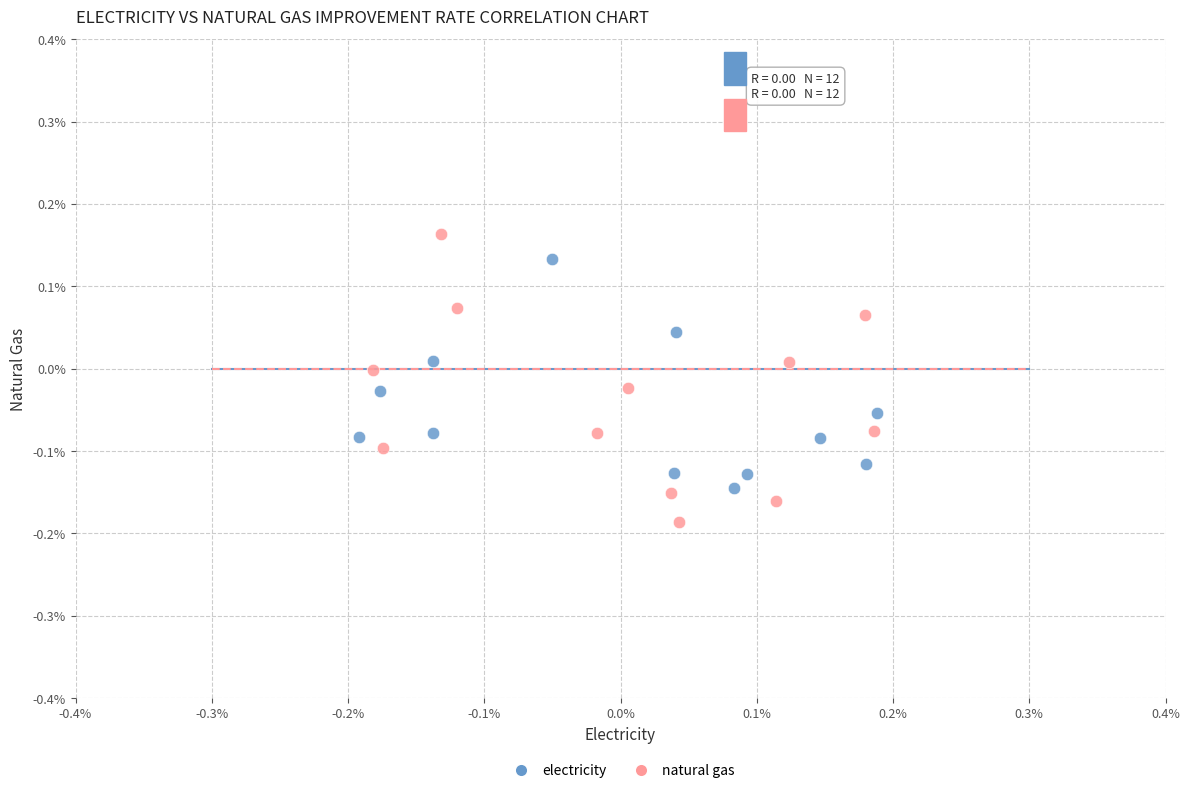

Which series contains the lowest Y value?

natural gas